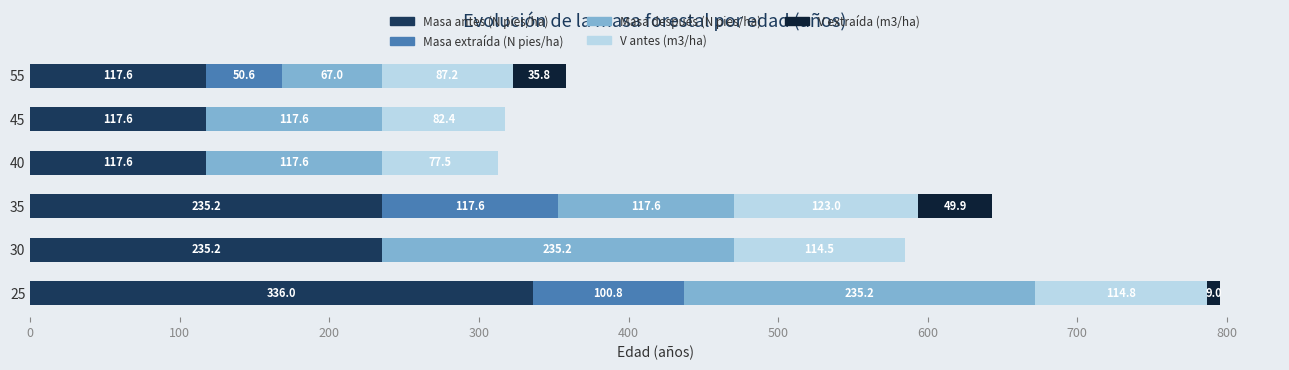

Read the Masa antes (N pies/ha) value at 40.

117.6